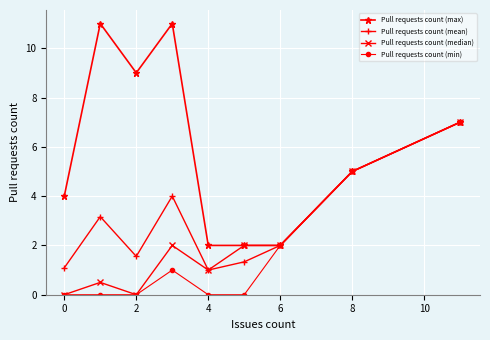

Which series has the largest range (max minus min)?

Pull requests count (max)